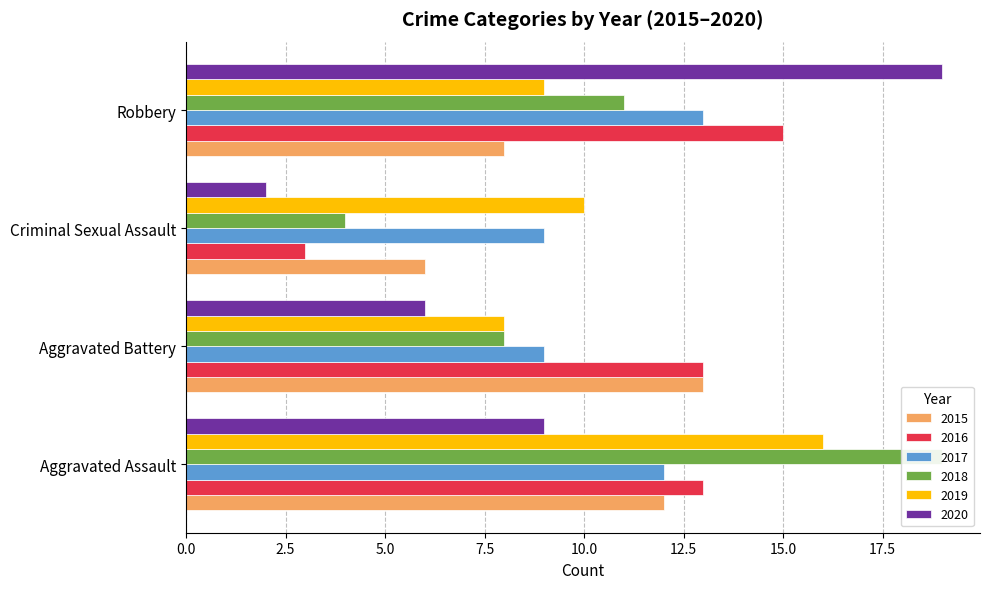

Which category has the highest value in the 2020 series?

Robbery